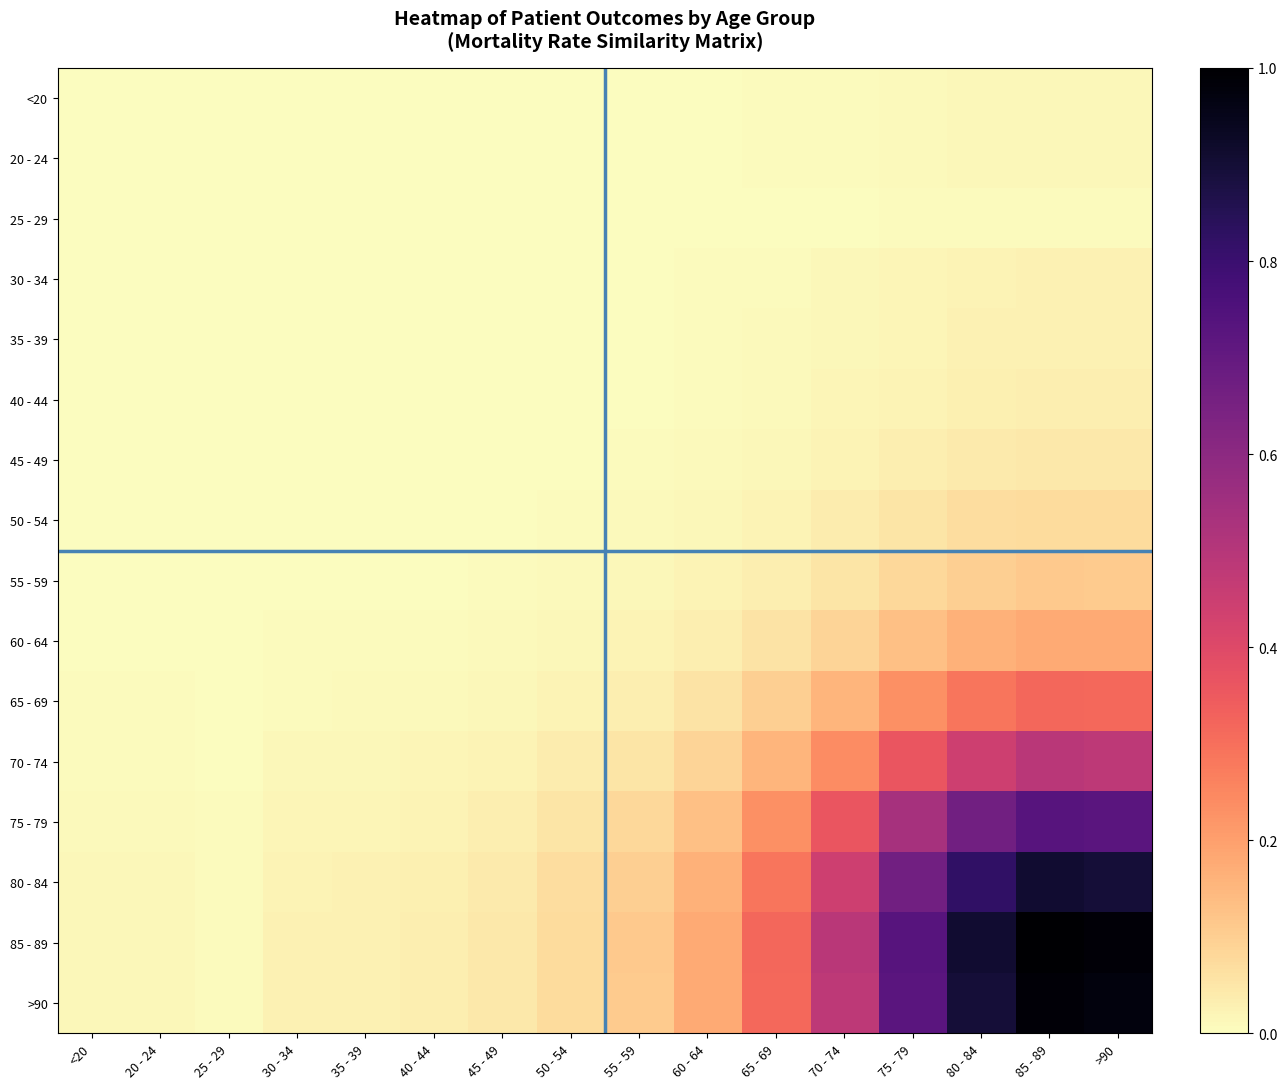

Reading left to right, what are all the values shown in this chart?

<20: <20=0.0	20 - 24=0.0	25 - 29=0.0	30 - 34=0.0	35 - 39=0.0	40 - 44=0.0	45 - 49=0.0	50 - 54=0.0	55 - 59=0.0	60 - 64=0.0	65 - 69=0.0	70 - 74=0.0	75 - 79=0.0	80 - 84=0.0	85 - 89=0.0	>90=0.0
20 - 24: <20=0.0	20 - 24=0.0	25 - 29=0.0	30 - 34=0.0	35 - 39=0.0	40 - 44=0.0	45 - 49=0.0	50 - 54=0.0	55 - 59=0.0	60 - 64=0.0	65 - 69=0.0	70 - 74=0.0	75 - 79=0.0	80 - 84=0.0	85 - 89=0.0	>90=0.0
25 - 29: <20=0.0	20 - 24=0.0	25 - 29=0.0	30 - 34=0.0	35 - 39=0.0	40 - 44=0.0	45 - 49=0.0	50 - 54=0.0	55 - 59=0.0	60 - 64=0.0	65 - 69=0.0	70 - 74=0.0	75 - 79=0.0	80 - 84=0.0	85 - 89=0.0	>90=0.0
30 - 34: <20=0.0	20 - 24=0.0	25 - 29=0.0	30 - 34=0.0	35 - 39=0.0	40 - 44=0.0	45 - 49=0.0	50 - 54=0.0	55 - 59=0.0	60 - 64=0.0	65 - 69=0.0	70 - 74=0.0	75 - 79=0.0	80 - 84=0.0	85 - 89=0.0	>90=0.0
35 - 39: <20=0.0	20 - 24=0.0	25 - 29=0.0	30 - 34=0.0	35 - 39=0.0	40 - 44=0.0	45 - 49=0.0	50 - 54=0.0	55 - 59=0.0	60 - 64=0.0	65 - 69=0.0	70 - 74=0.0	75 - 79=0.0	80 - 84=0.0	85 - 89=0.0	>90=0.0
40 - 44: <20=0.0	20 - 24=0.0	25 - 29=0.0	30 - 34=0.0	35 - 39=0.0	40 - 44=0.0	45 - 49=0.0	50 - 54=0.0	55 - 59=0.0	60 - 64=0.0	65 - 69=0.0	70 - 74=0.0	75 - 79=0.0	80 - 84=0.0	85 - 89=0.0	>90=0.0
45 - 49: <20=0.0	20 - 24=0.0	25 - 29=0.0	30 - 34=0.0	35 - 39=0.0	40 - 44=0.0	45 - 49=0.0	50 - 54=0.0	55 - 59=0.0	60 - 64=0.0	65 - 69=0.0	70 - 74=0.0	75 - 79=0.0	80 - 84=0.0	85 - 89=0.0	>90=0.0
50 - 54: <20=0.0	20 - 24=0.0	25 - 29=0.0	30 - 34=0.0	35 - 39=0.0	40 - 44=0.0	45 - 49=0.0	50 - 54=0.0	55 - 59=0.0	60 - 64=0.0	65 - 69=0.0	70 - 74=0.0	75 - 79=0.1	80 - 84=0.1	85 - 89=0.1	>90=0.1
55 - 59: <20=0.0	20 - 24=0.0	25 - 29=0.0	30 - 34=0.0	35 - 39=0.0	40 - 44=0.0	45 - 49=0.0	50 - 54=0.0	55 - 59=0.0	60 - 64=0.0	65 - 69=0.0	70 - 74=0.1	75 - 79=0.1	80 - 84=0.1	85 - 89=0.1	>90=0.1
60 - 64: <20=0.0	20 - 24=0.0	25 - 29=0.0	30 - 34=0.0	35 - 39=0.0	40 - 44=0.0	45 - 49=0.0	50 - 54=0.0	55 - 59=0.0	60 - 64=0.0	65 - 69=0.1	70 - 74=0.1	75 - 79=0.1	80 - 84=0.2	85 - 89=0.2	>90=0.2
65 - 69: <20=0.0	20 - 24=0.0	25 - 29=0.0	30 - 34=0.0	35 - 39=0.0	40 - 44=0.0	45 - 49=0.0	50 - 54=0.0	55 - 59=0.0	60 - 64=0.1	65 - 69=0.1	70 - 74=0.2	75 - 79=0.2	80 - 84=0.3	85 - 89=0.3	>90=0.3
70 - 74: <20=0.0	20 - 24=0.0	25 - 29=0.0	30 - 34=0.0	35 - 39=0.0	40 - 44=0.0	45 - 49=0.0	50 - 54=0.0	55 - 59=0.1	60 - 64=0.1	65 - 69=0.2	70 - 74=0.2	75 - 79=0.4	80 - 84=0.4	85 - 89=0.5	>90=0.5
75 - 79: <20=0.0	20 - 24=0.0	25 - 29=0.0	30 - 34=0.0	35 - 39=0.0	40 - 44=0.0	45 - 49=0.0	50 - 54=0.1	55 - 59=0.1	60 - 64=0.1	65 - 69=0.2	70 - 74=0.4	75 - 79=0.5	80 - 84=0.7	85 - 89=0.7	>90=0.7
80 - 84: <20=0.0	20 - 24=0.0	25 - 29=0.0	30 - 34=0.0	35 - 39=0.0	40 - 44=0.0	45 - 49=0.0	50 - 54=0.1	55 - 59=0.1	60 - 64=0.2	65 - 69=0.3	70 - 74=0.4	75 - 79=0.7	80 - 84=0.8	85 - 89=0.9	>90=0.9
85 - 89: <20=0.0	20 - 24=0.0	25 - 29=0.0	30 - 34=0.0	35 - 39=0.0	40 - 44=0.0	45 - 49=0.0	50 - 54=0.1	55 - 59=0.1	60 - 64=0.2	65 - 69=0.3	70 - 74=0.5	75 - 79=0.7	80 - 84=0.9	85 - 89=1.0	>90=1.0
>90: <20=0.0	20 - 24=0.0	25 - 29=0.0	30 - 34=0.0	35 - 39=0.0	40 - 44=0.0	45 - 49=0.0	50 - 54=0.1	55 - 59=0.1	60 - 64=0.2	65 - 69=0.3	70 - 74=0.5	75 - 79=0.7	80 - 84=0.9	85 - 89=1.0	>90=1.0